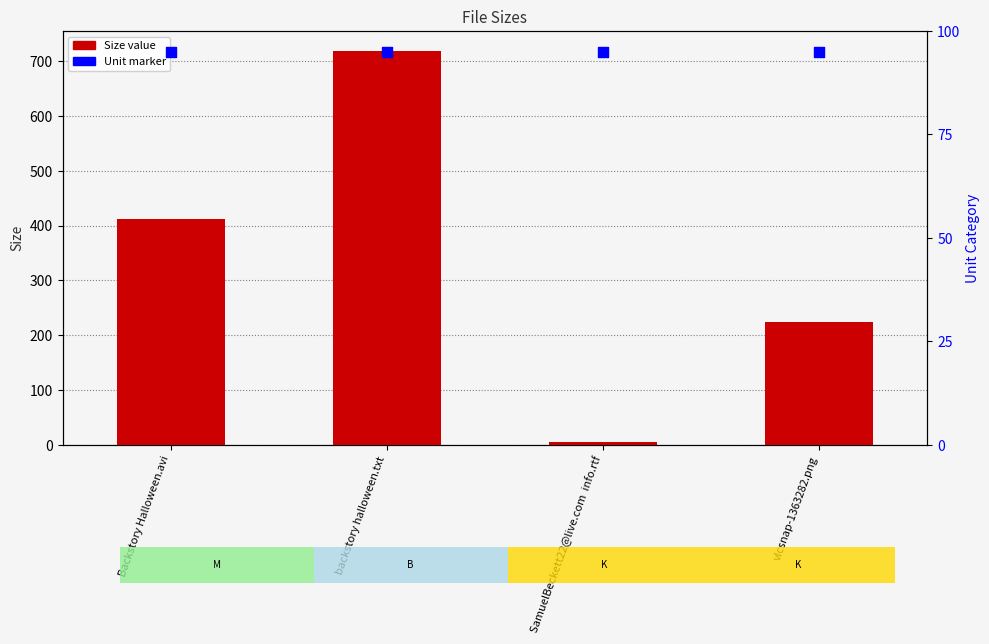

Which series contains the highest Y value?

Size